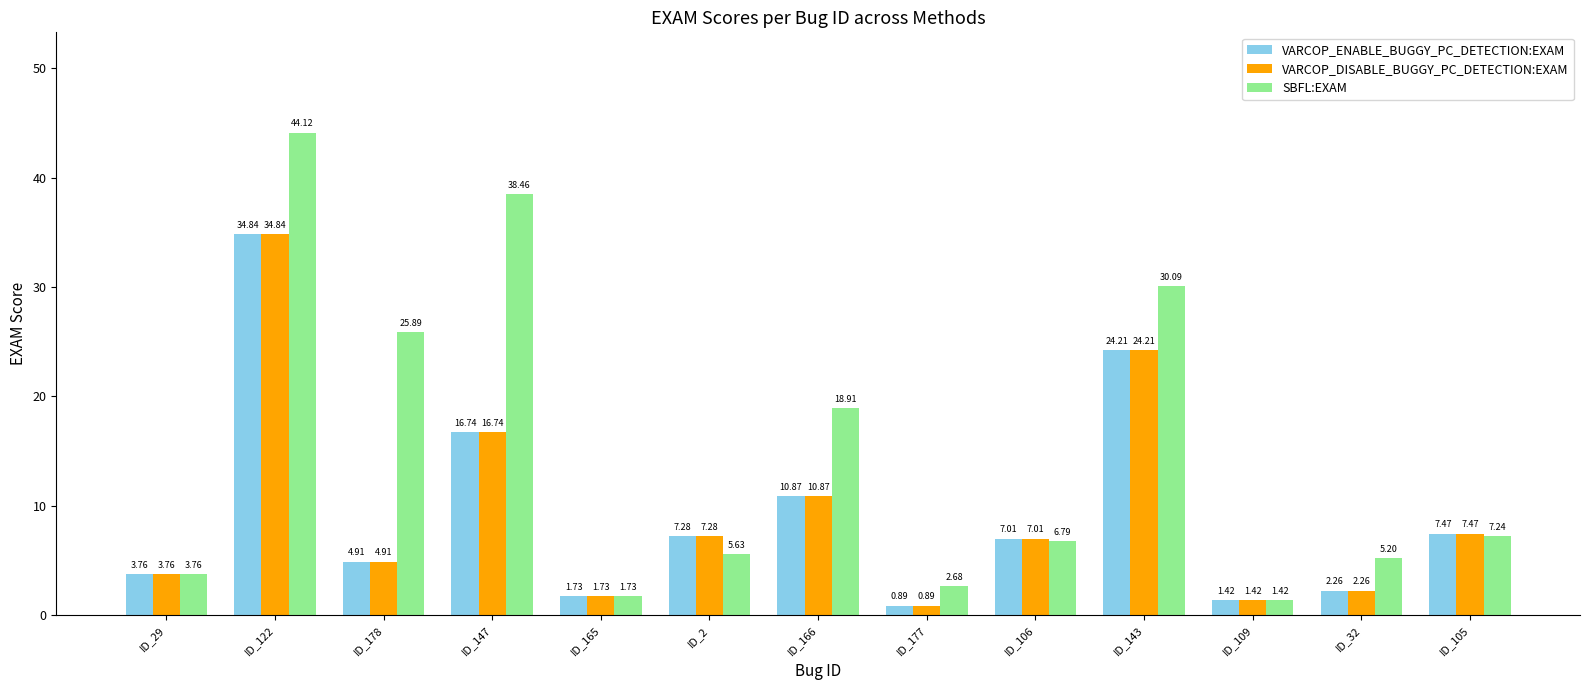

What position from the right is ID_2?

8